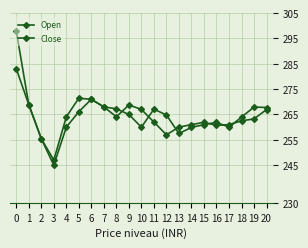

Which has a higher value, 14 or 11?

11